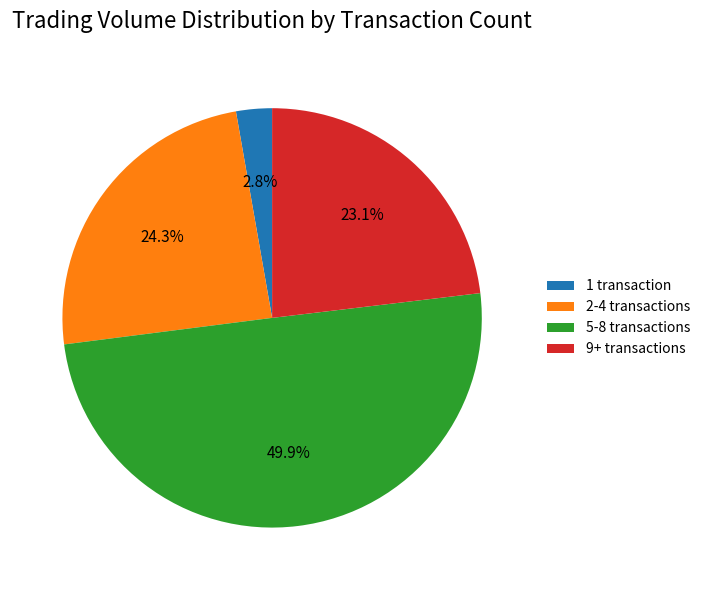

What is the total percentage of 9+ transactions and 1 transaction?

25.9%